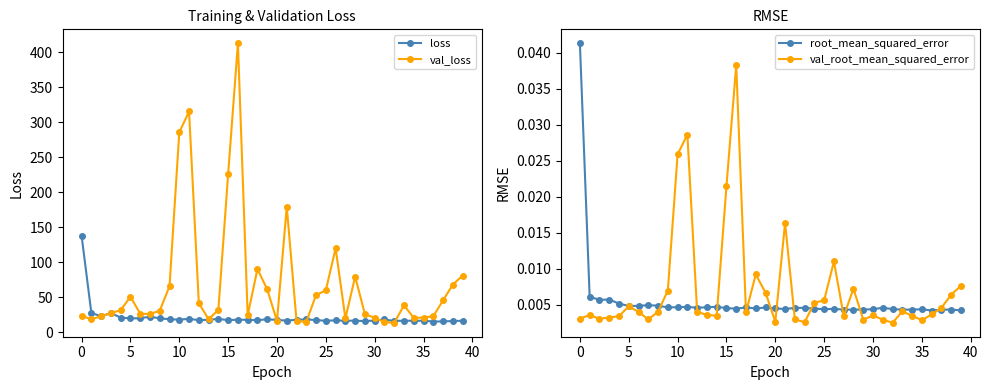

At which label does loss reach its minimum?

36